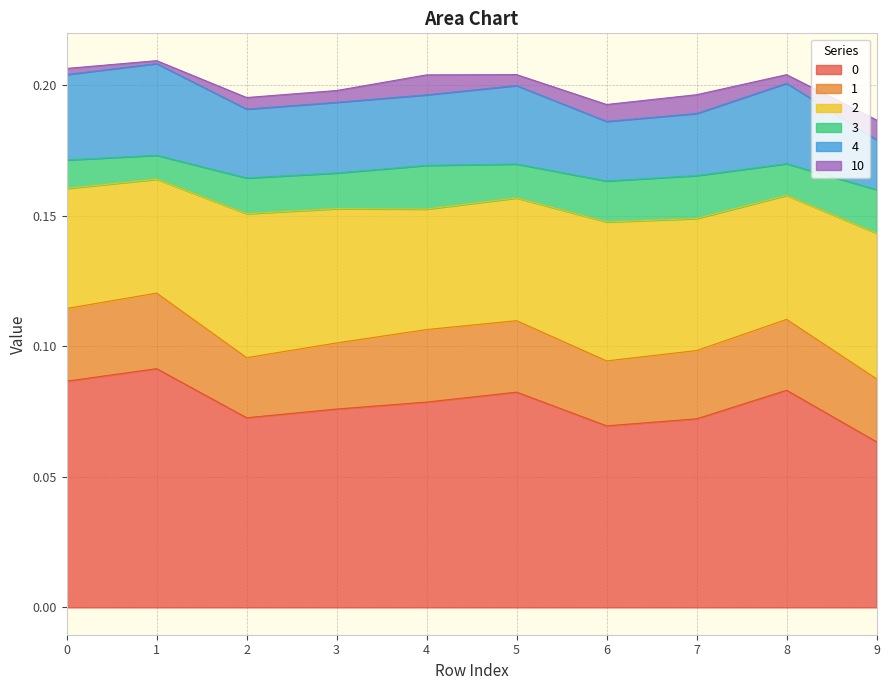

What is the sum of the 1 values at 8 and 7?

0.1